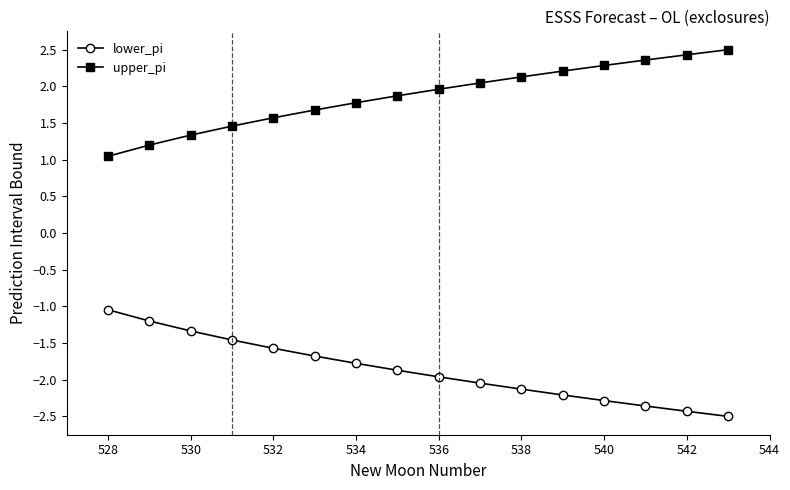

What are all the series names shown in the legend?

lower_pi, upper_pi